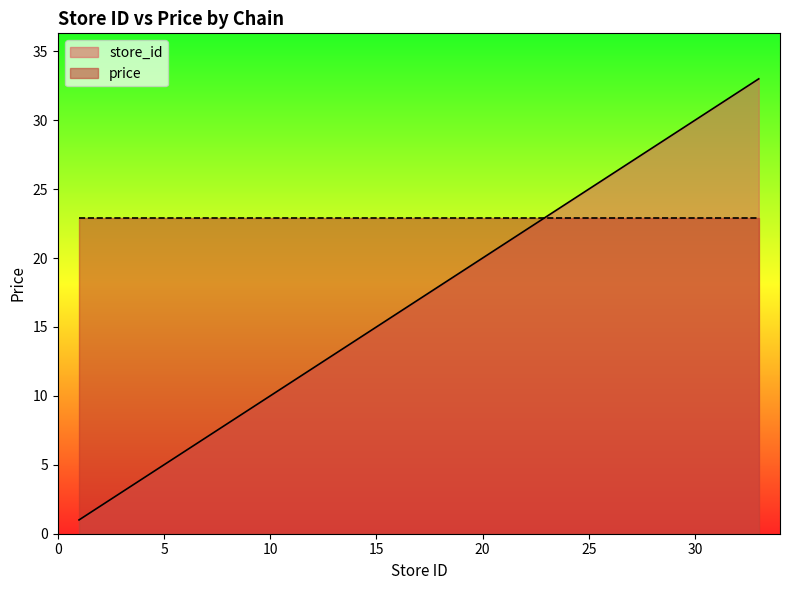

What value does the data have at 24?

24